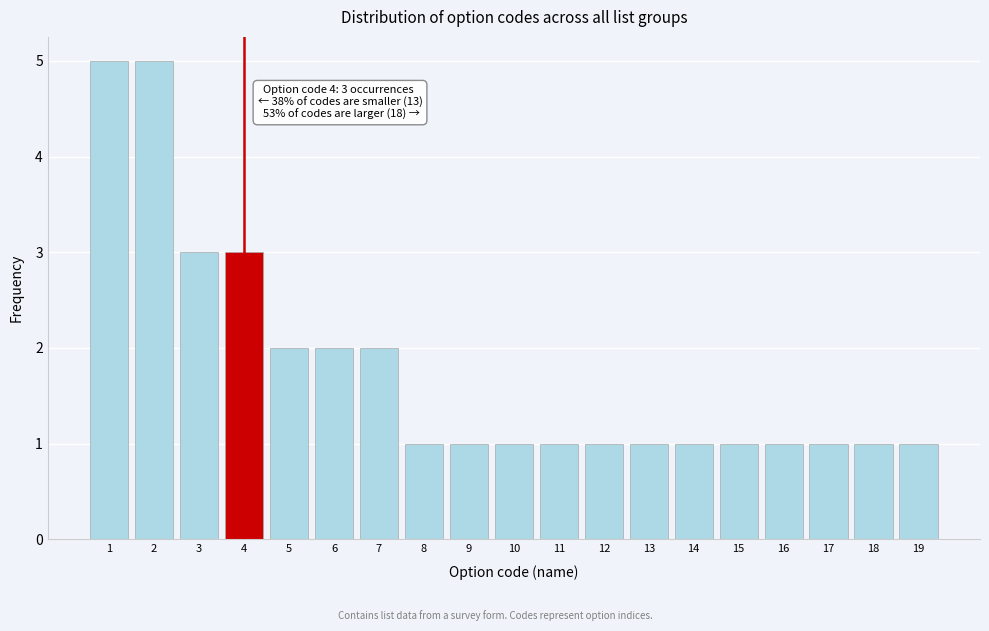

Reading left to right, list all the values displayed in this chart.

5	5	3	3	2	2	2	1	1	1	1	1	1	1	1	1	1	1	1